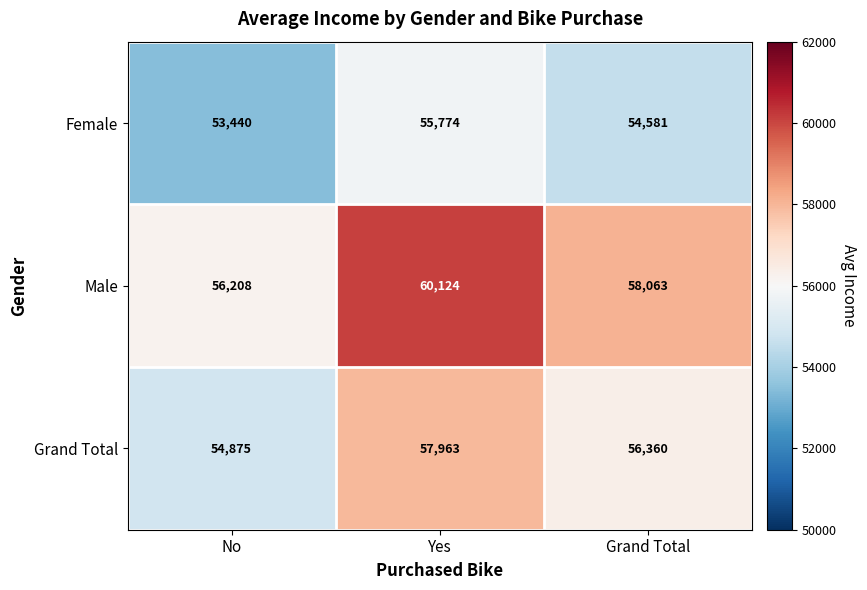

Reading left to right, what are all the values shown in this chart?

Female: No=53440	Yes=55774	Grand Total=54581
Male: No=56208	Yes=60124	Grand Total=58063
Grand Total: No=54875	Yes=57963	Grand Total=56360